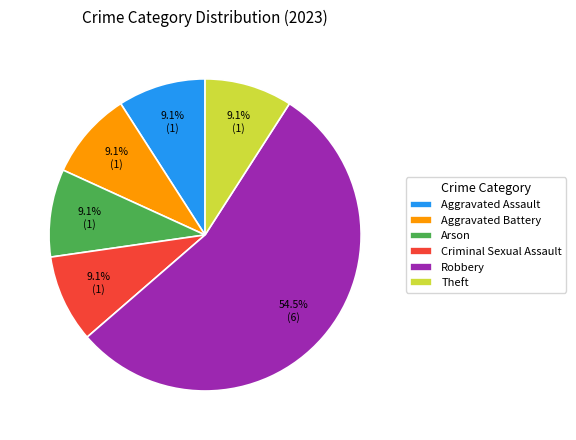

Is it true that Theft is 9% of the pie?

True